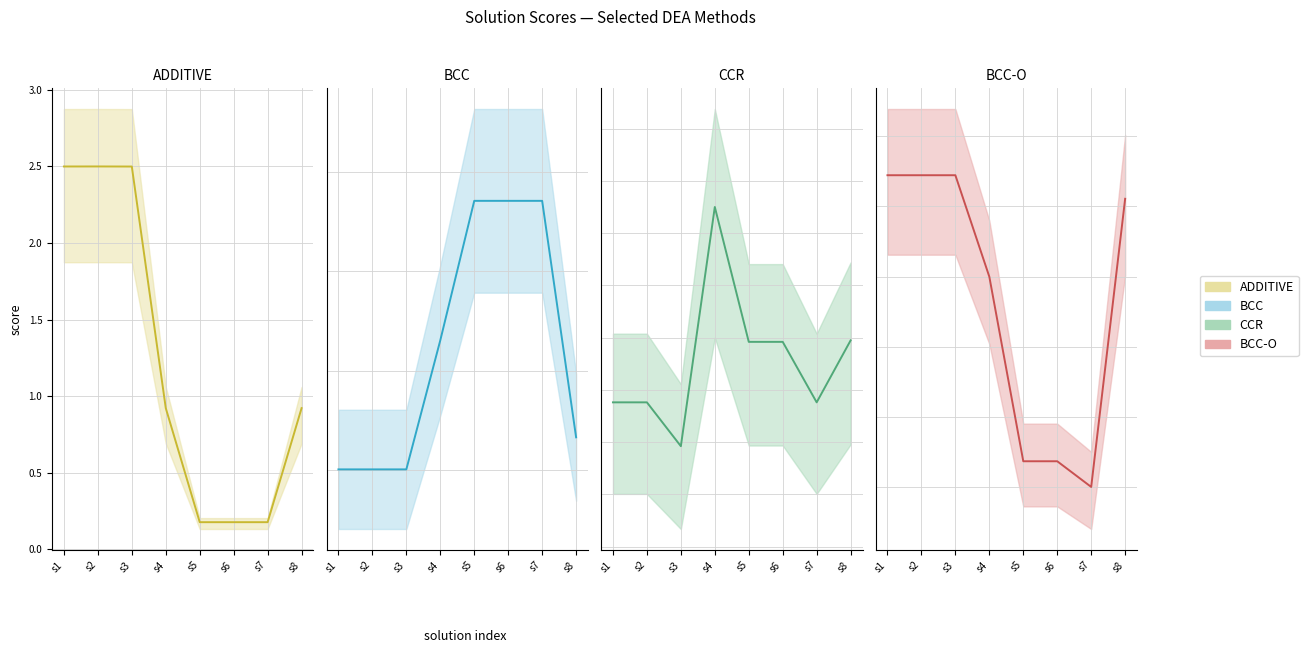

Is the value of BCC-O (mean) at s8 greater than the value of CCR (mean) at s6?

Yes